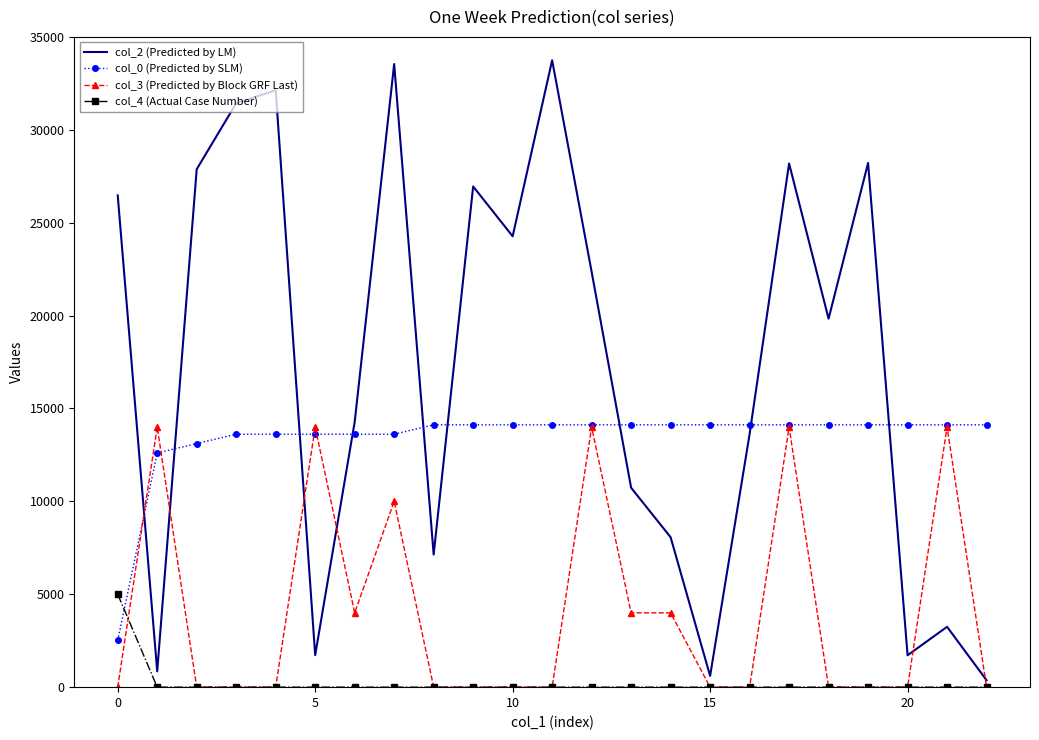

Which series has the largest range (max minus min)?

col_2 (Predicted by LM)